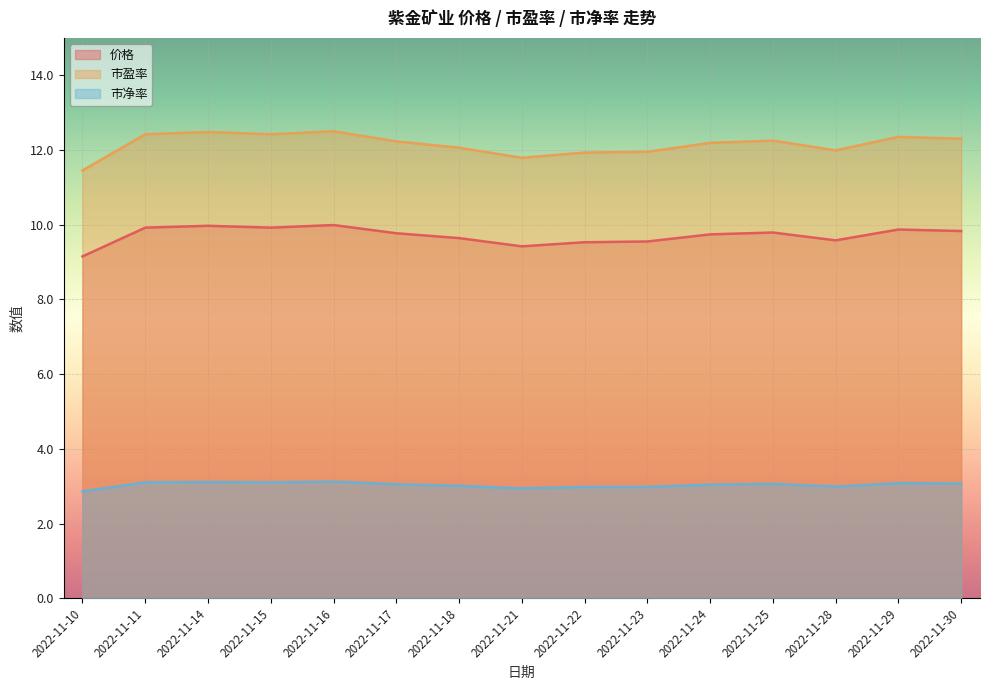

Rank the series at 2022-11-23 from highest to lowest value.

市盈率, 价格, 市净率